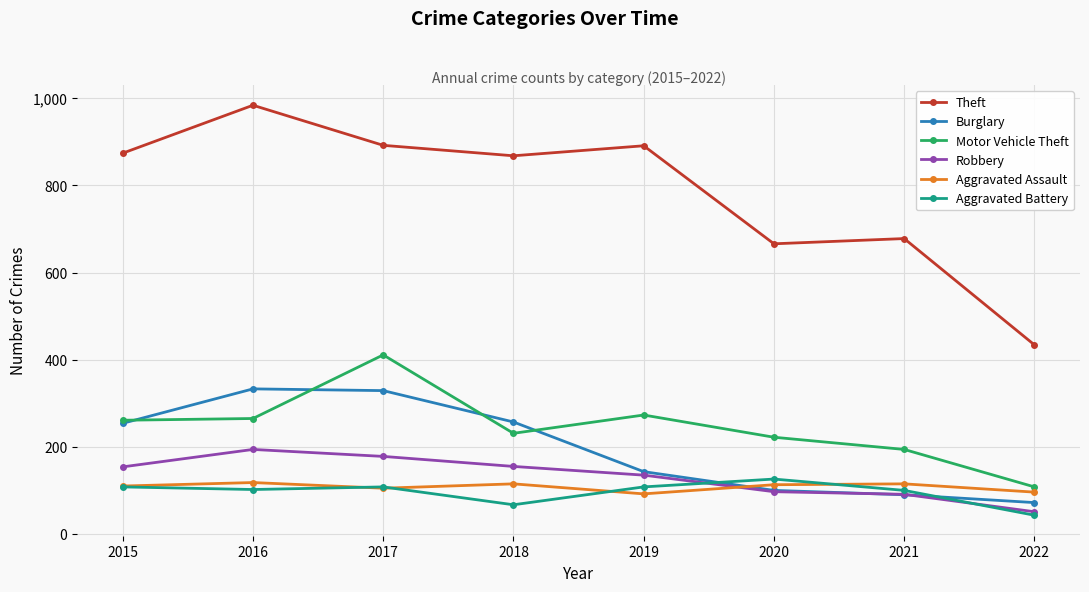

Is this an area chart (filled region under the line)?

No